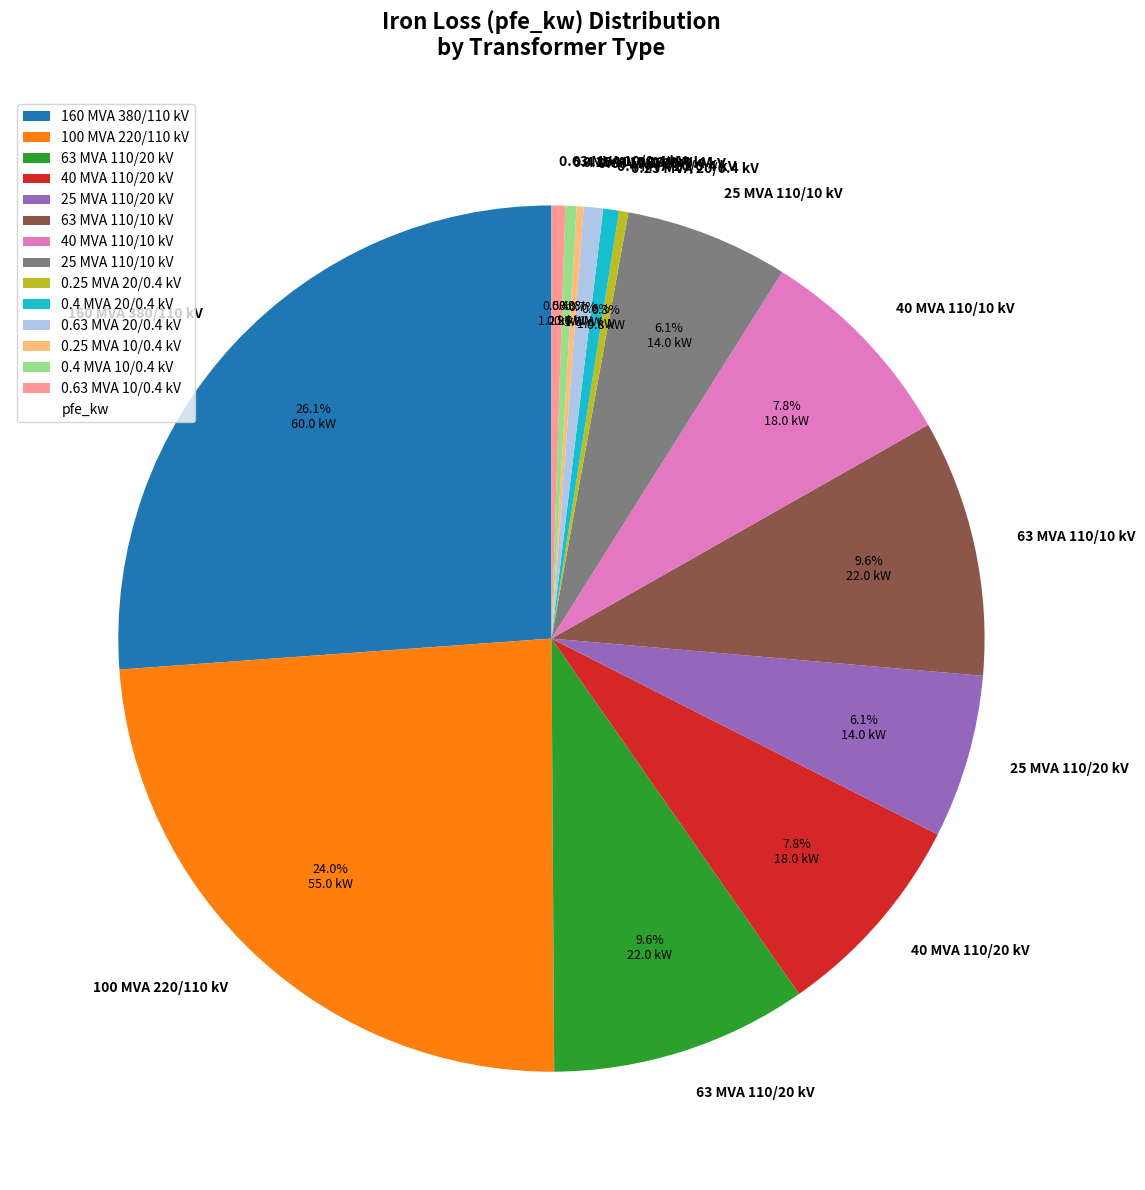

Which has a higher value, 40 MVA 110/20 kV or 100 MVA 220/110 kV?

100 MVA 220/110 kV